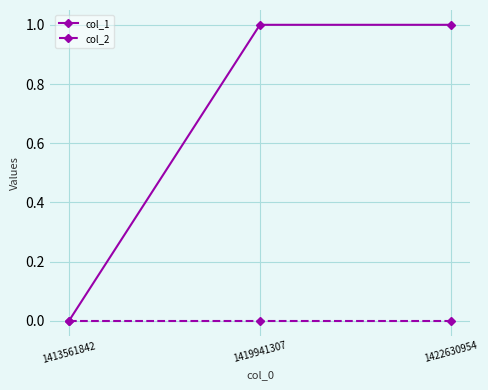

Is the value of col_1 at 1422630954 greater than the value of col_2 at 1413561842?

Yes